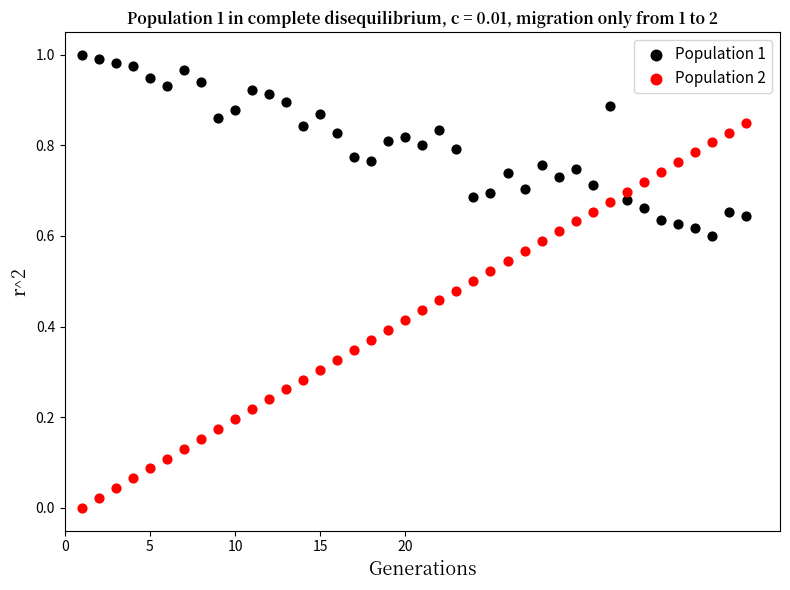

What are all the series names shown in the legend?

Population 1, Population 2